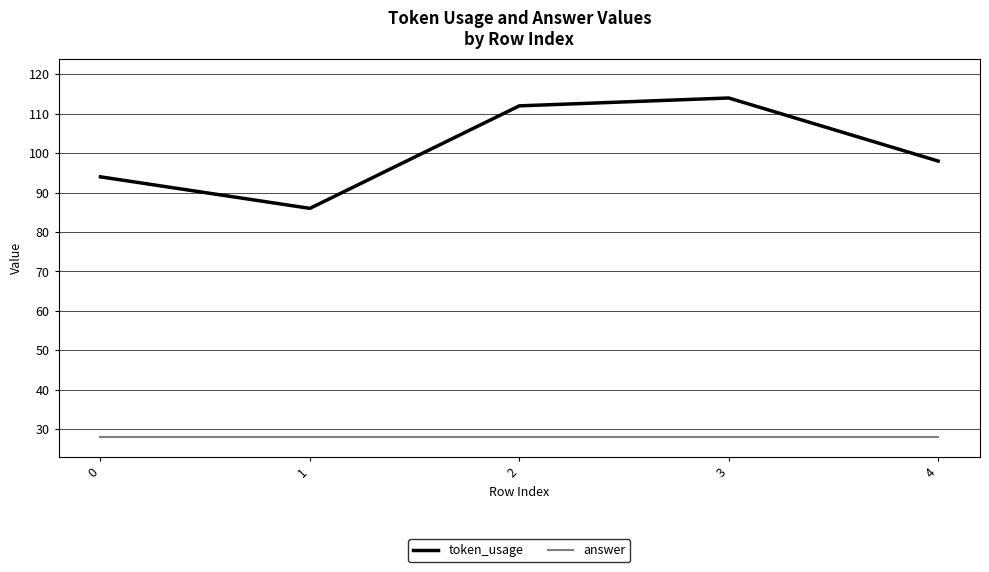

The answer series shows 50 at 4. True or false?

False